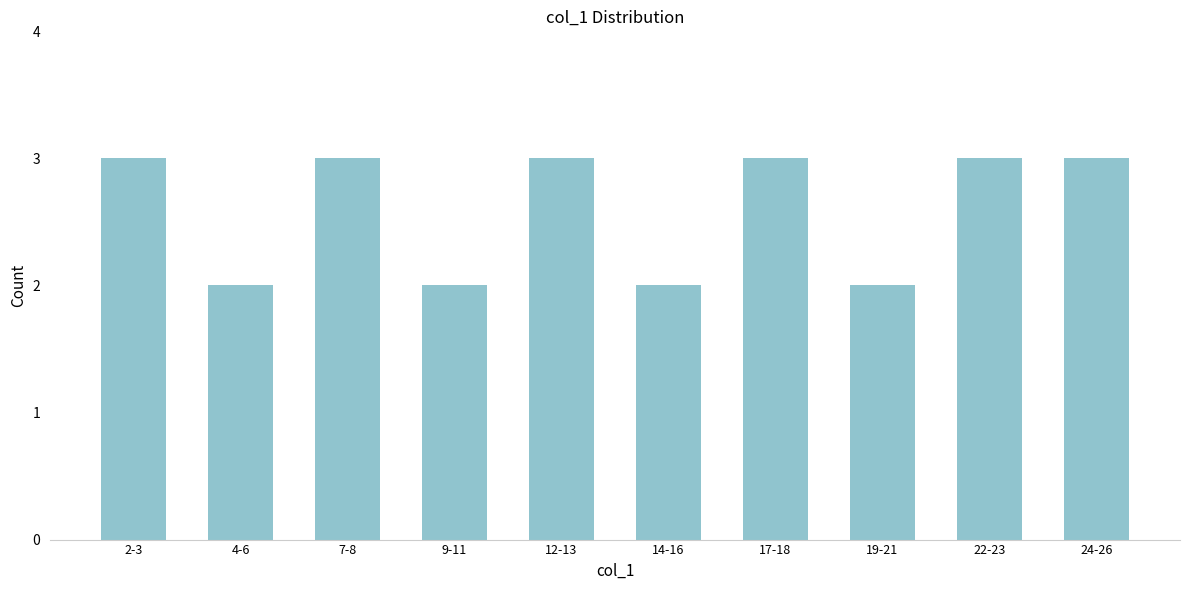

Reading left to right, transcribe all the data shown in this chart.

2-3=3	4-6=2	7-8=3	9-11=2	12-13=3	14-16=2	17-18=3	19-21=2	22-23=3	24-26=3